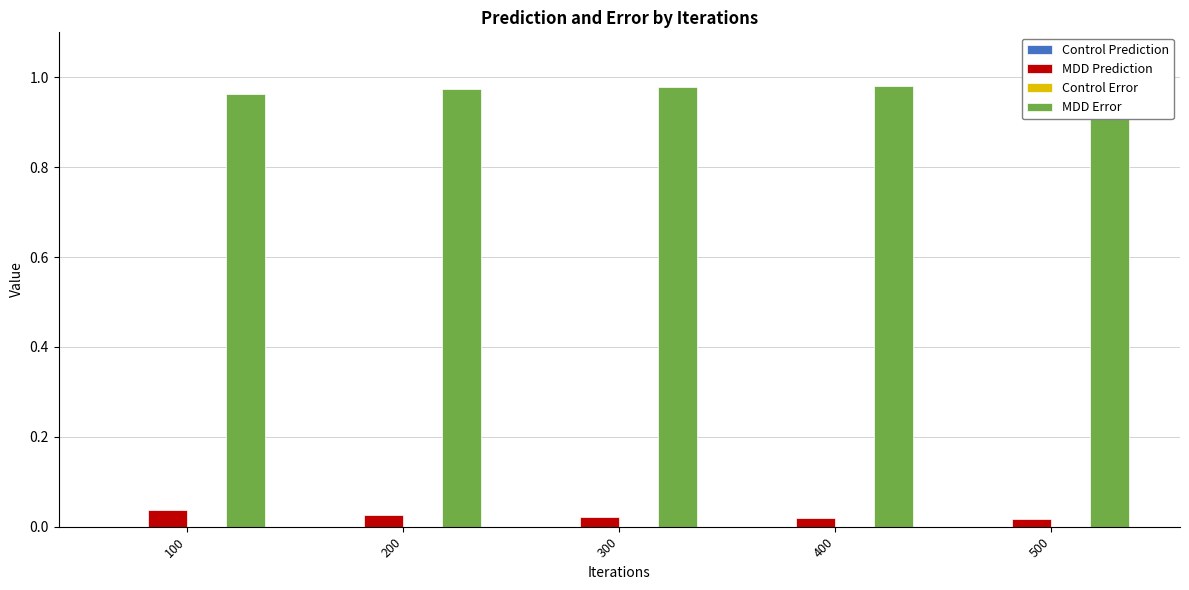

Rank the categories by MDD Error value from highest to lowest.

500, 400, 300, 200, 100